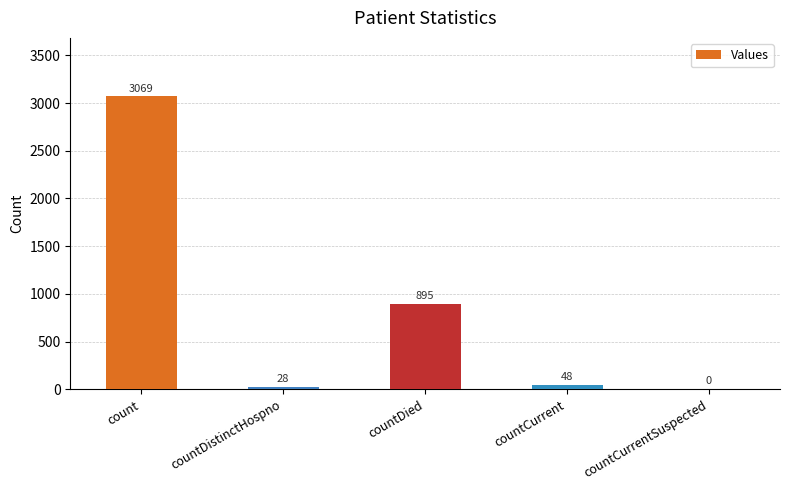

How many data points does each series have?

5